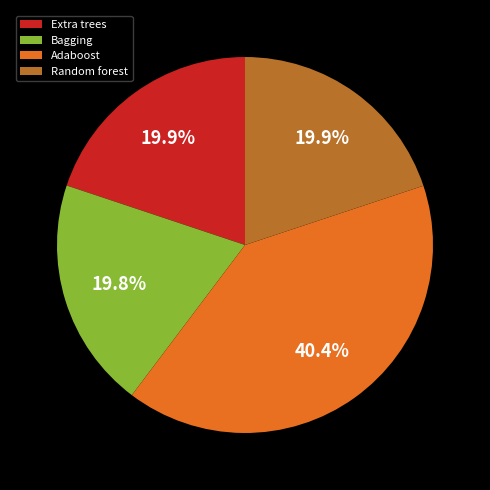

Which slice is the largest?

Adaboost